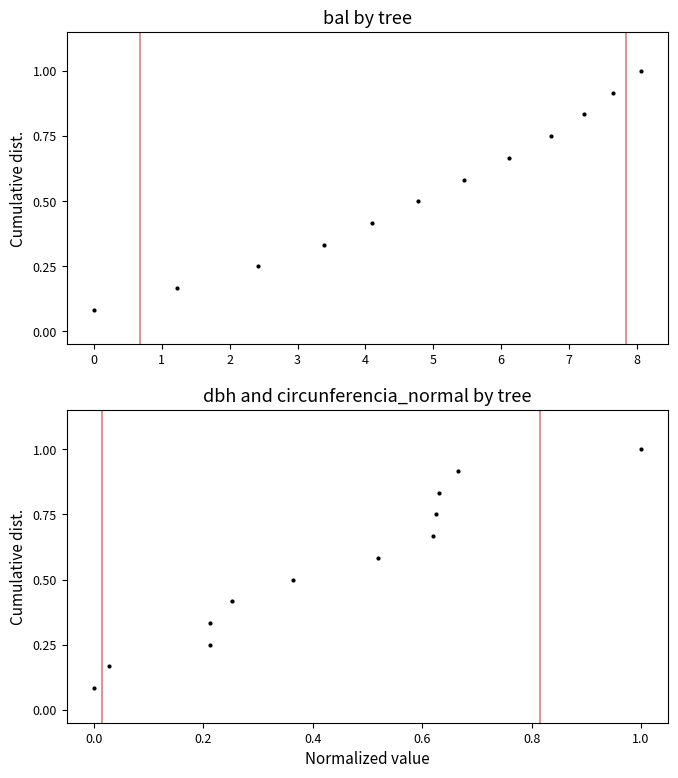

True or false: dbh and circunferencia_normal cross at least once.

False